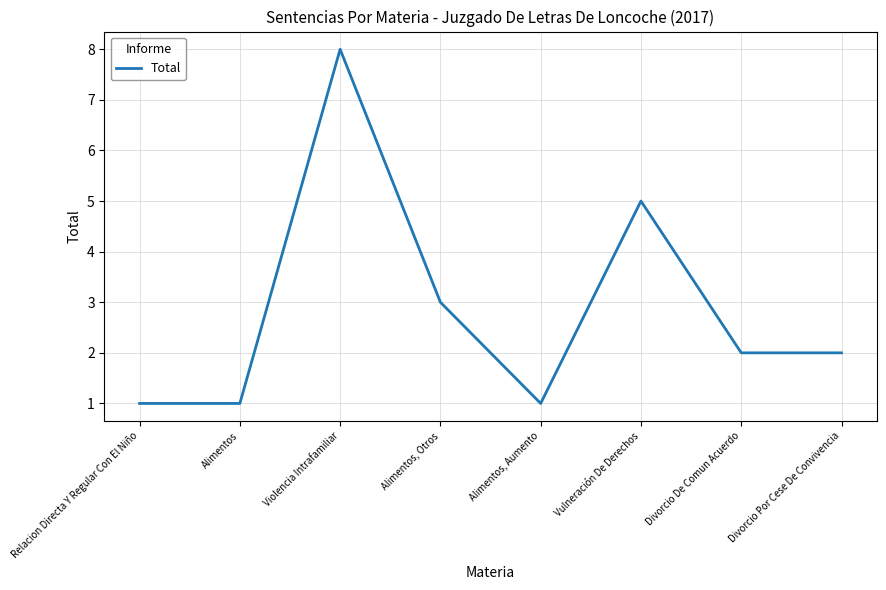

What position from the right is Alimentos?

7